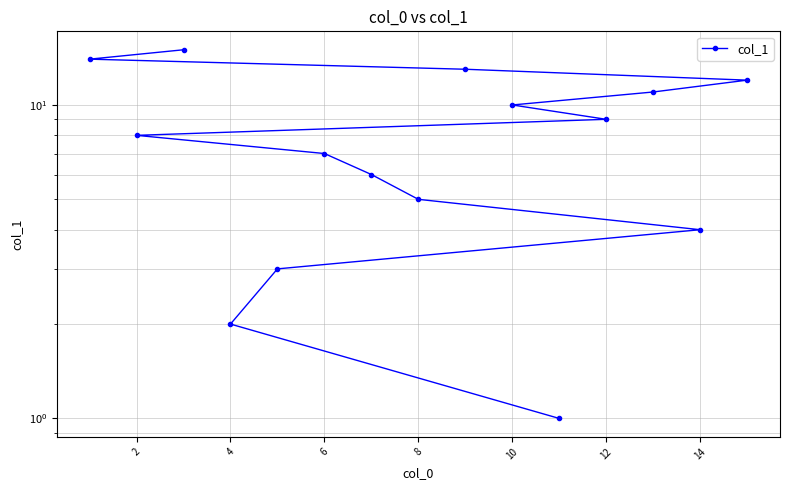

How many values are below 8?

7